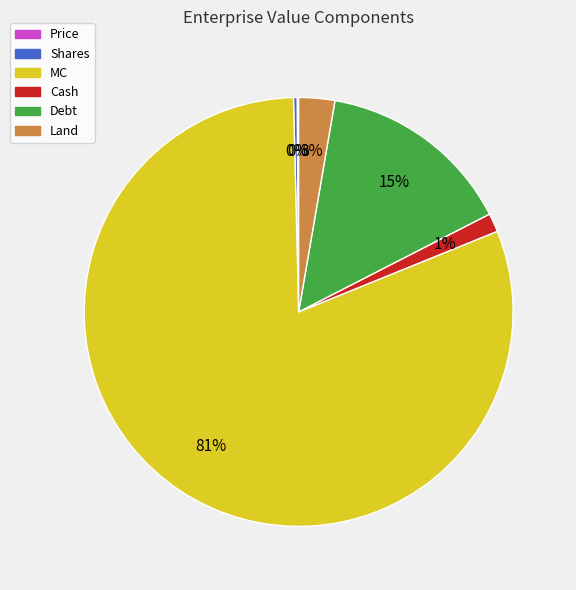

To the nearest percent, what is the difference between the largest and smallest slice percentages?

81%